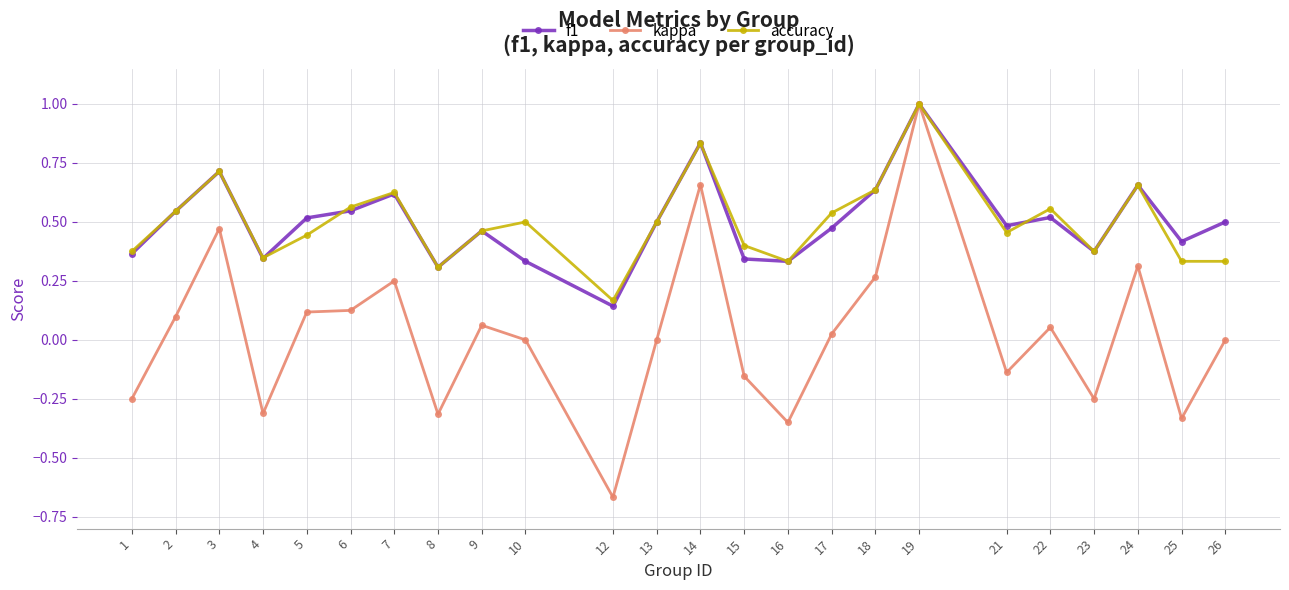

The f1 series shows 1.2 at 14. True or false?

False